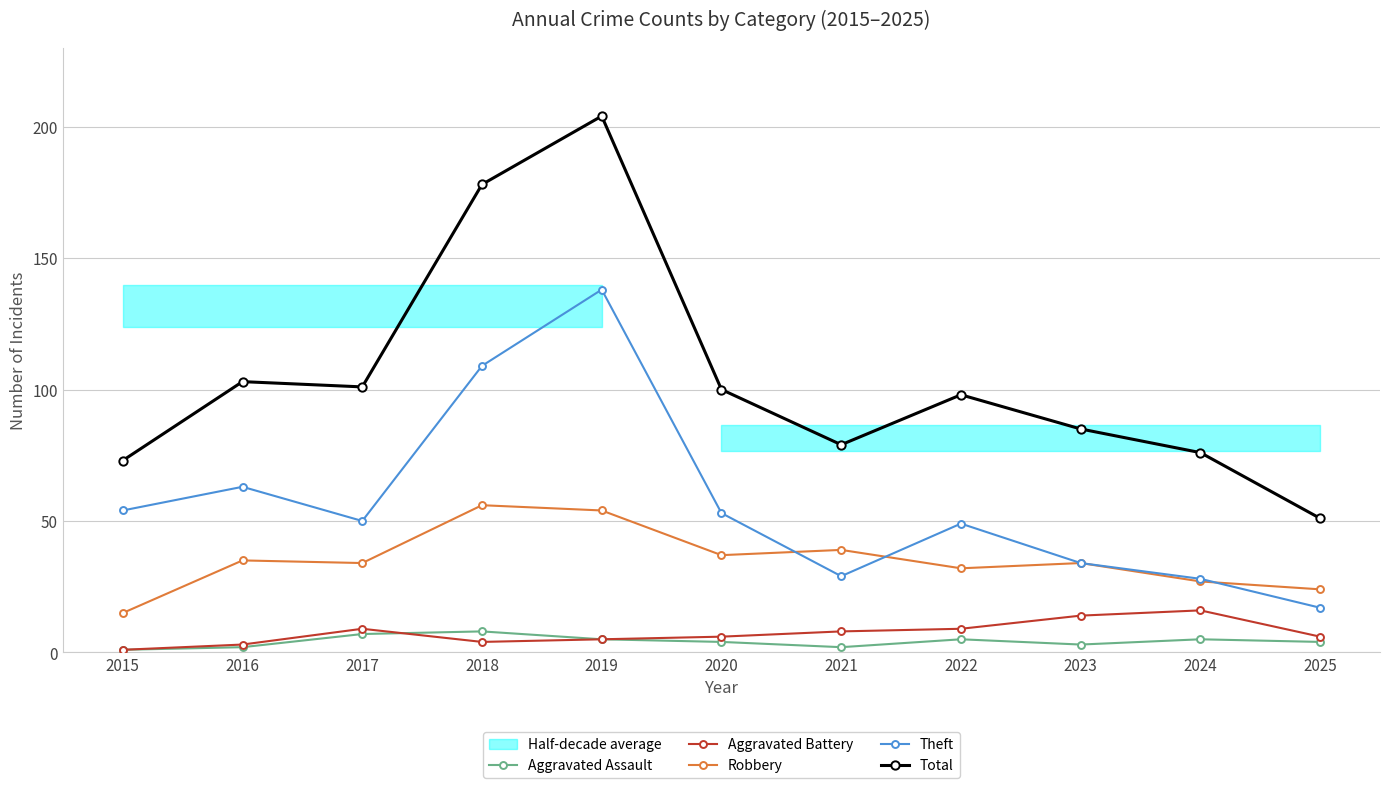

What is the spread (max minus min) of values at 2025?

47